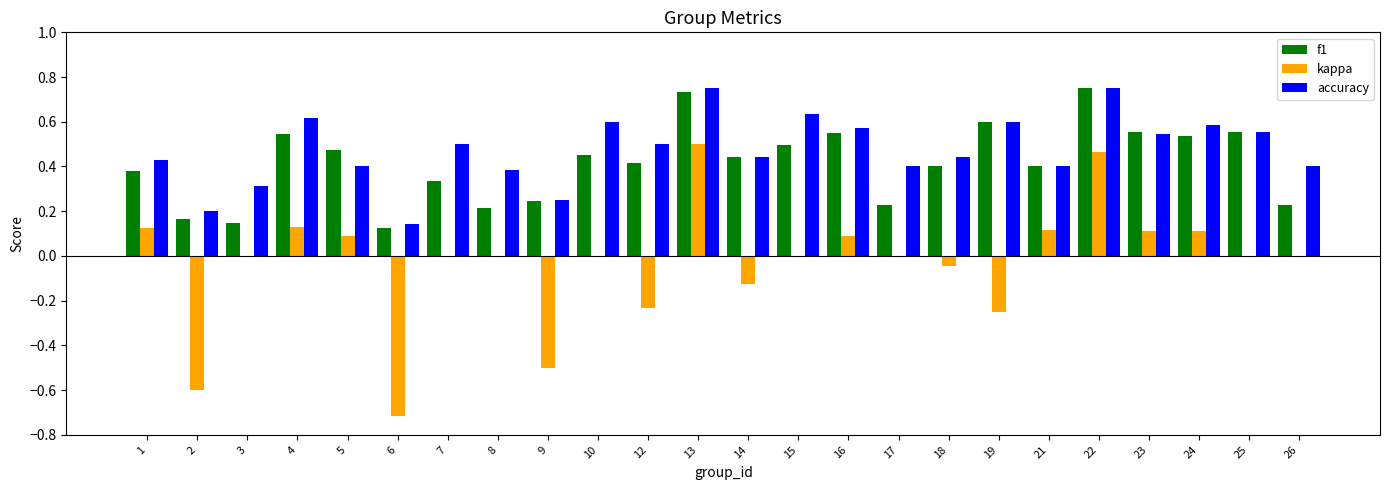

At which label does kappa first exceed 0?

1